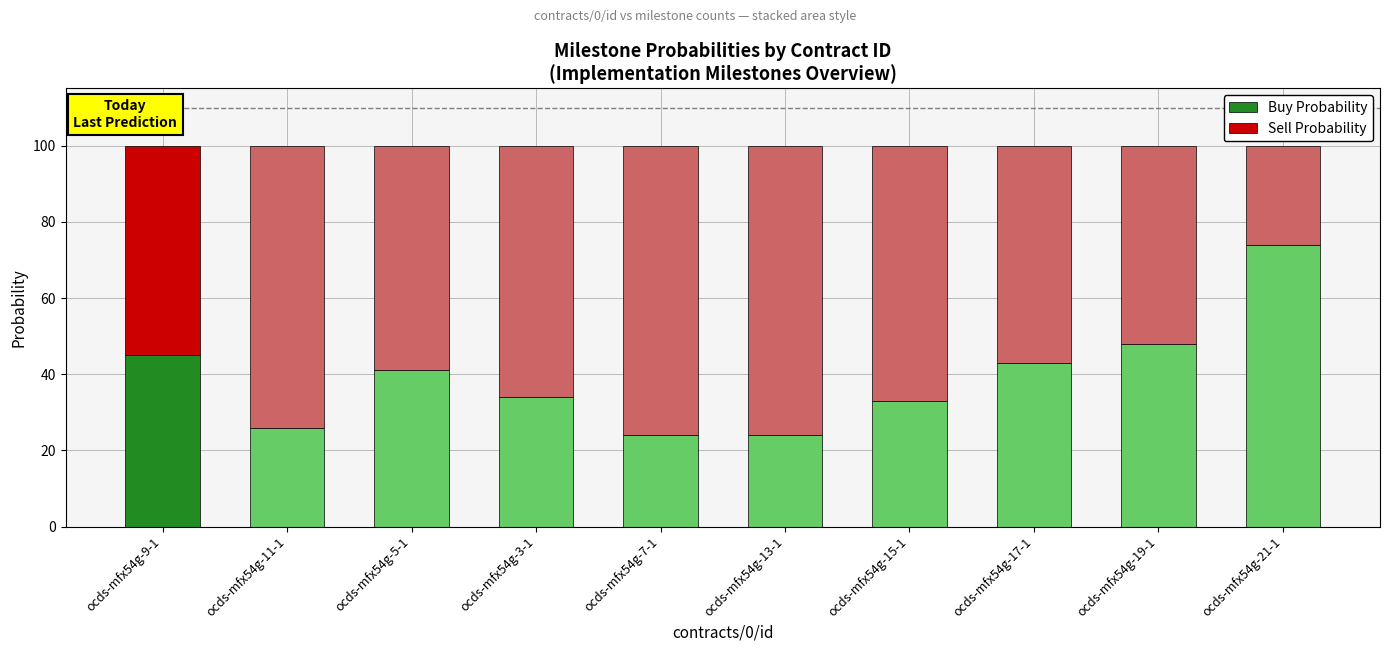

What is the total value across all series at ocds-mfx54g-7-1?

100